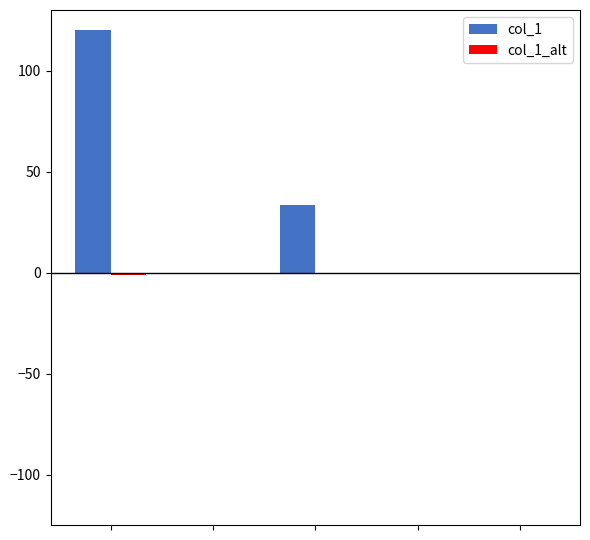

How many groups of bars are there?

5